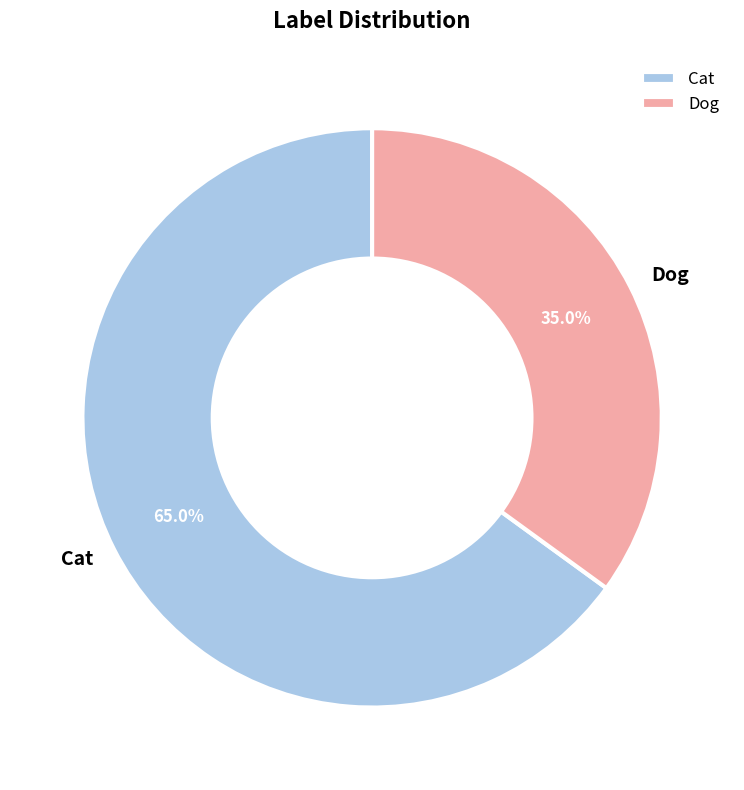

What percentage is the Dog slice, to the nearest percent?

35%